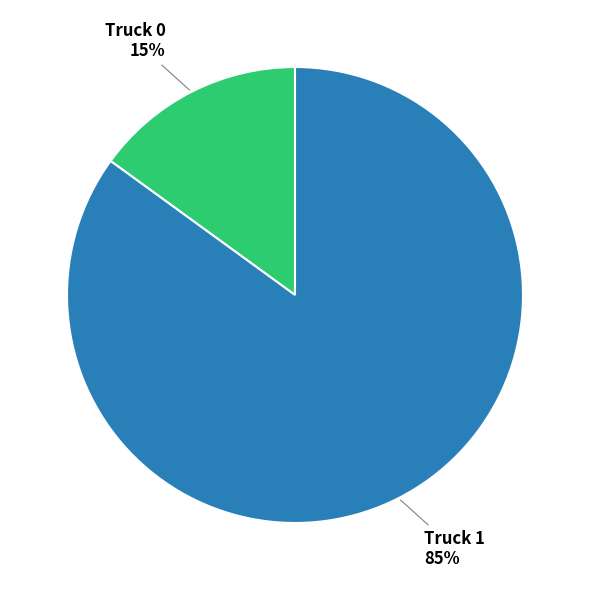

How many segments does this pie chart have?

2